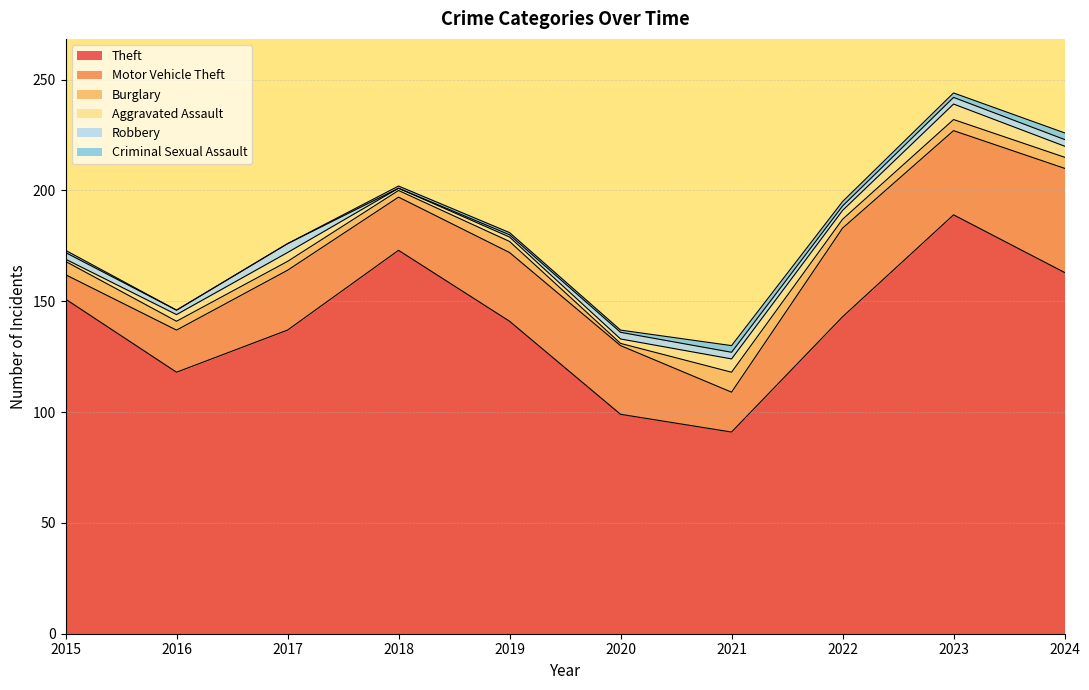

Count the number of categories in the chart.

10